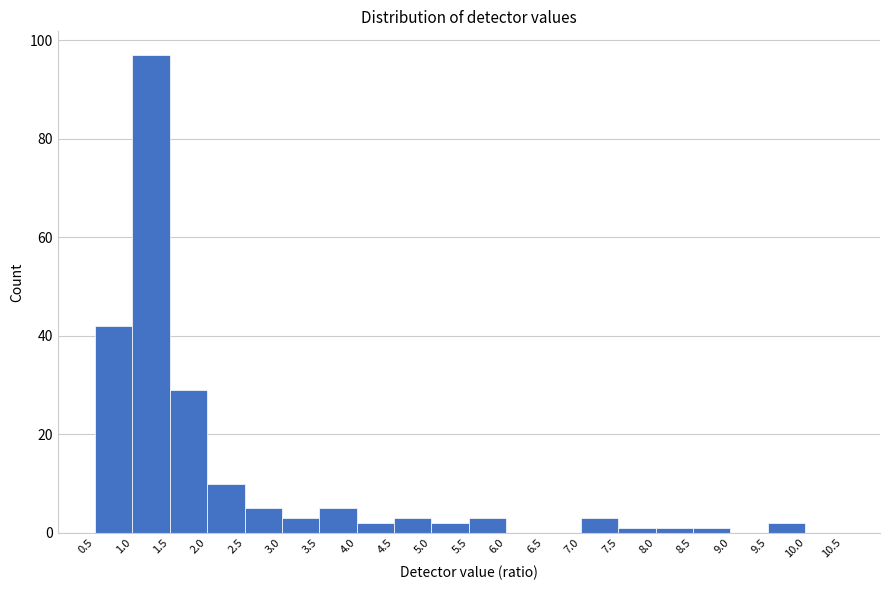

Over which range of the x-axis is the bar tallest?

1.0 to 1.5